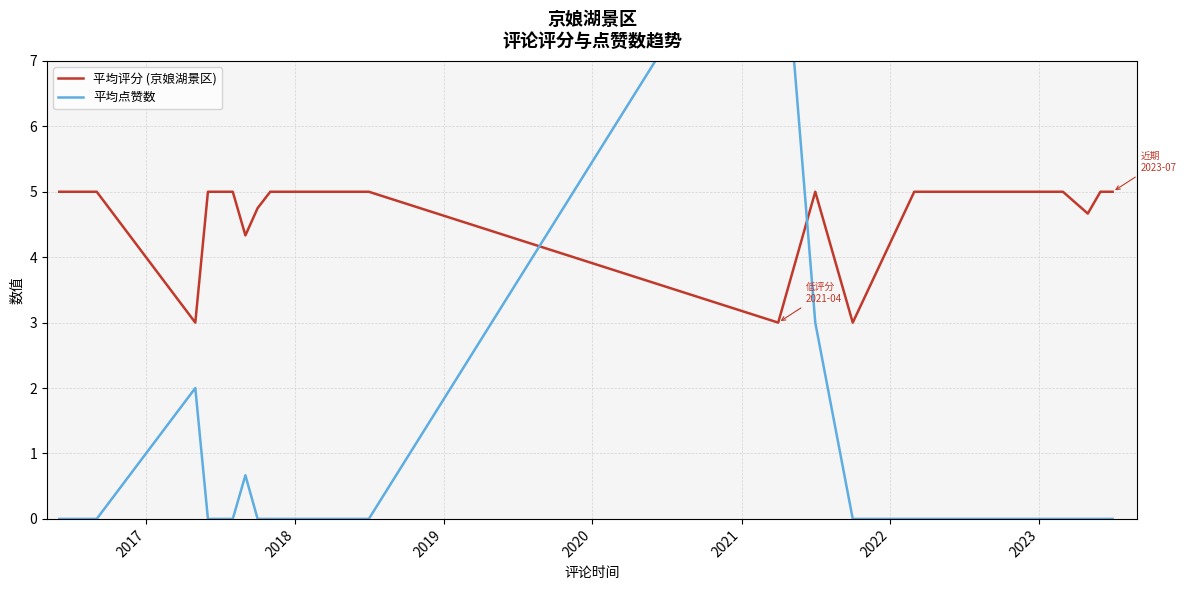

How many times do 平均点赞数 and 平均评分 (京娘湖景区) cross each other?

2